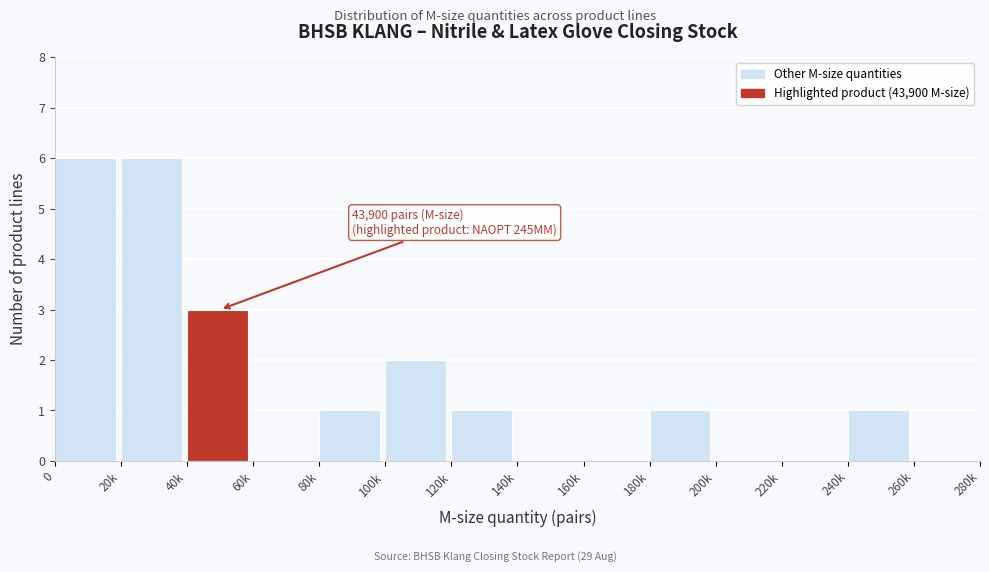

Reading left to right, list all the values displayed in this chart.

0=6	20k=6	40k=3	60k=0	80k=1	100k=2	120k=1	140k=0	160k=0	180k=1	200k=0	220k=0	240k=1	260k=0